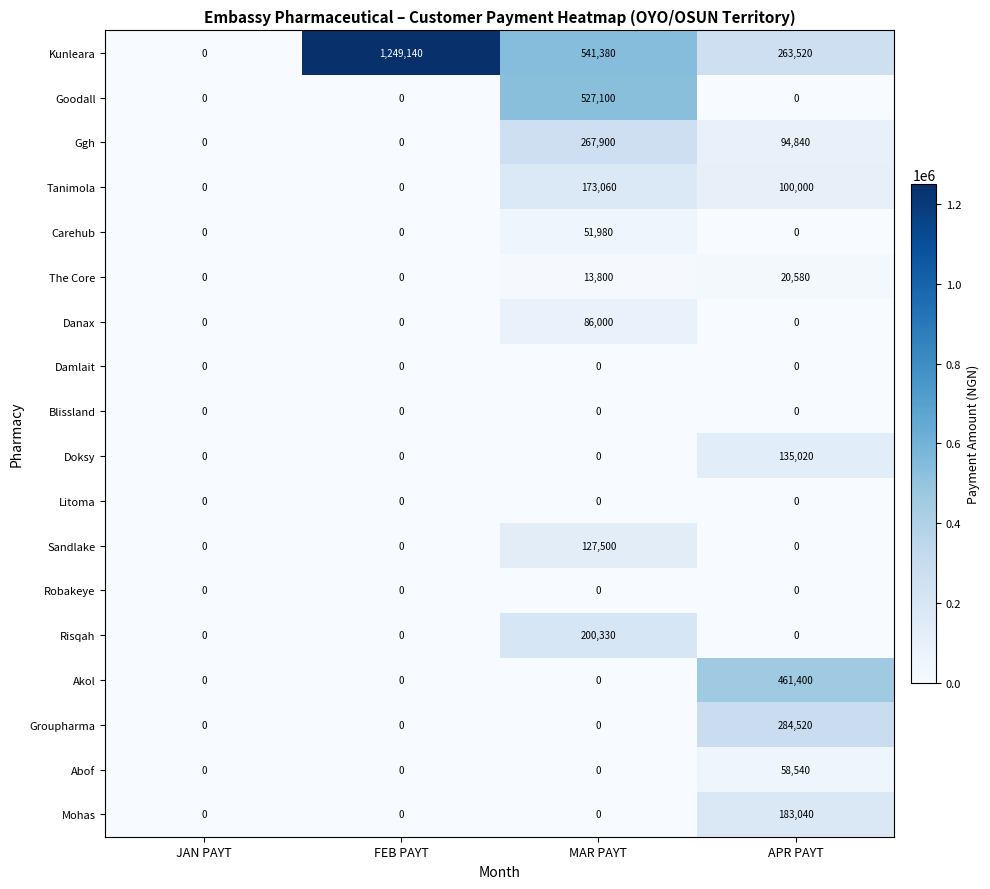

What is the difference between the maximum and minimum values in the Tanimola series?

173060